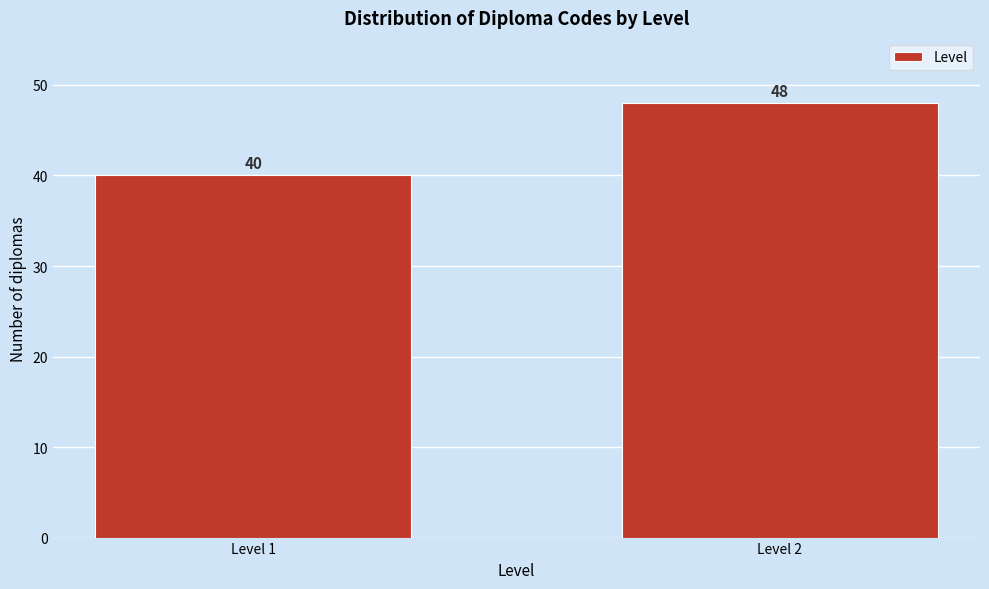

Reading right to left, what are all the values shown in this chart?

48	40